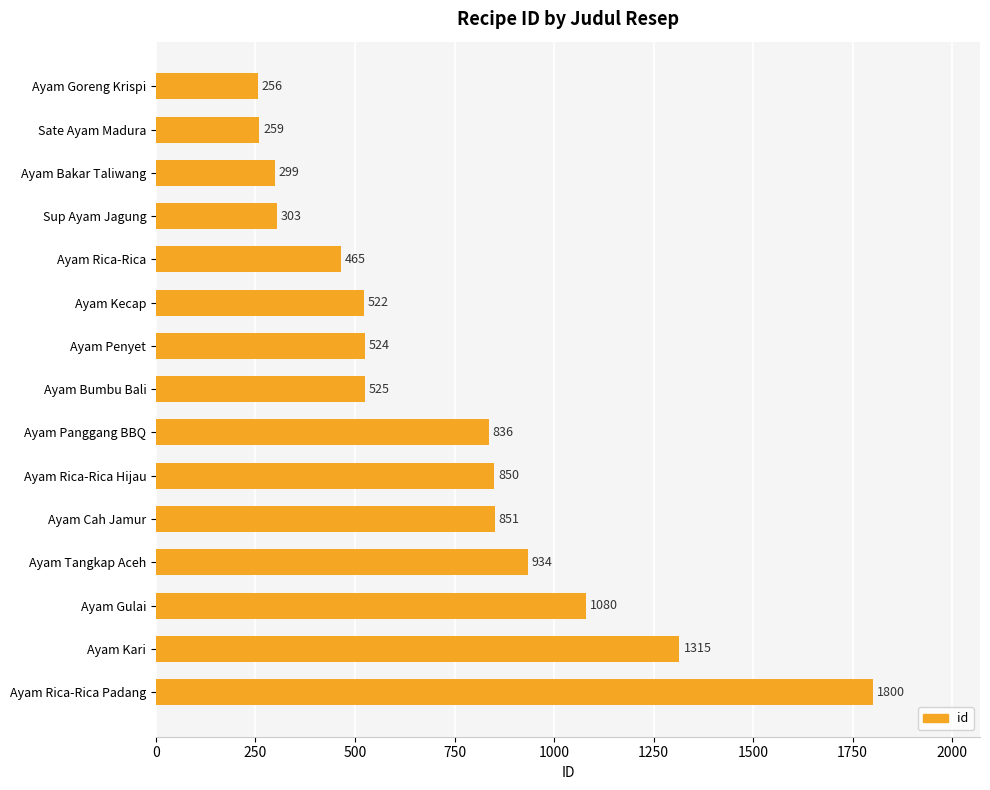

At which label is the value closest to 1028?

Ayam Gulai